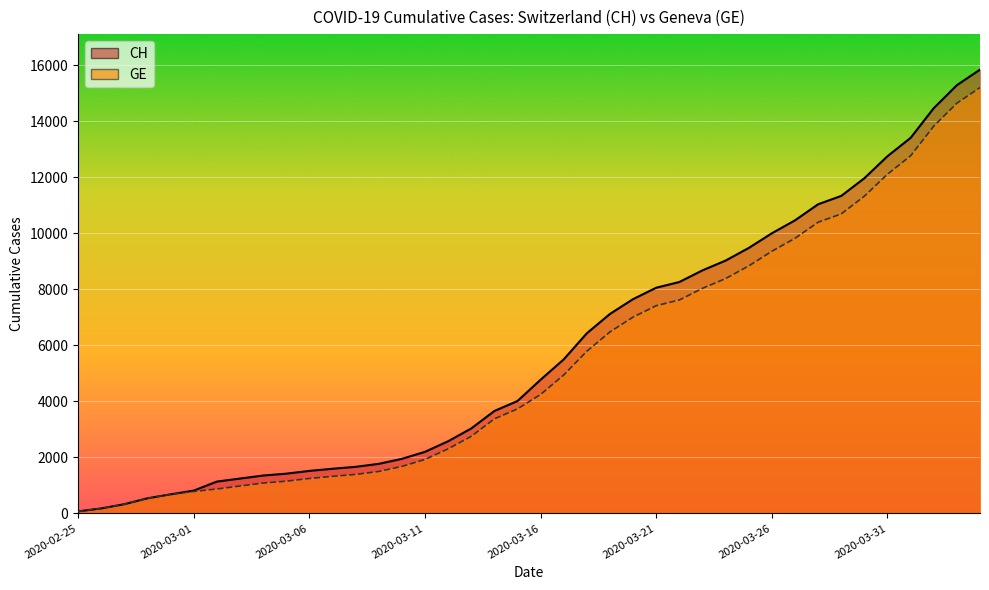

Is it true that GE equals 15208 at 2020-04-04?

True